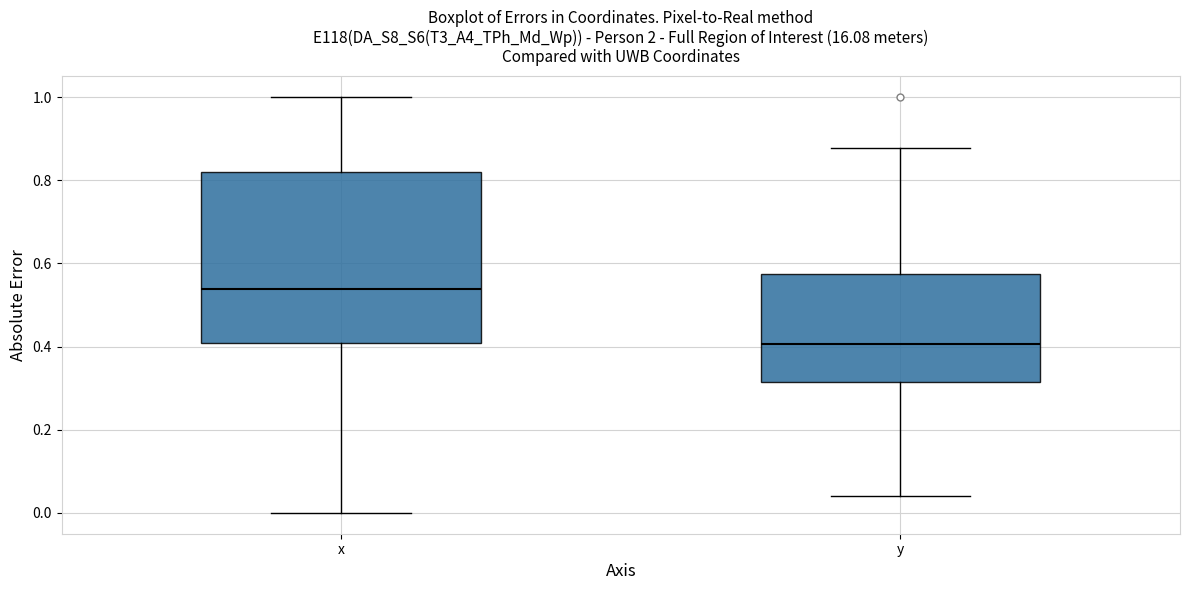

Which box has the lowest median line?

y